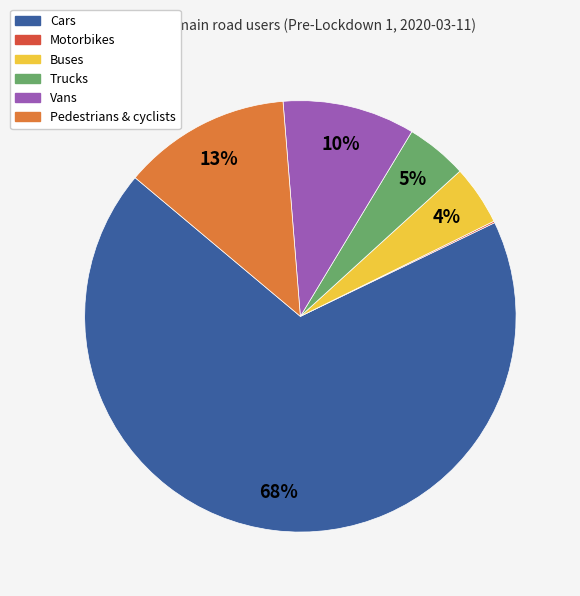

Which category has the biggest portion of the pie?

Cars